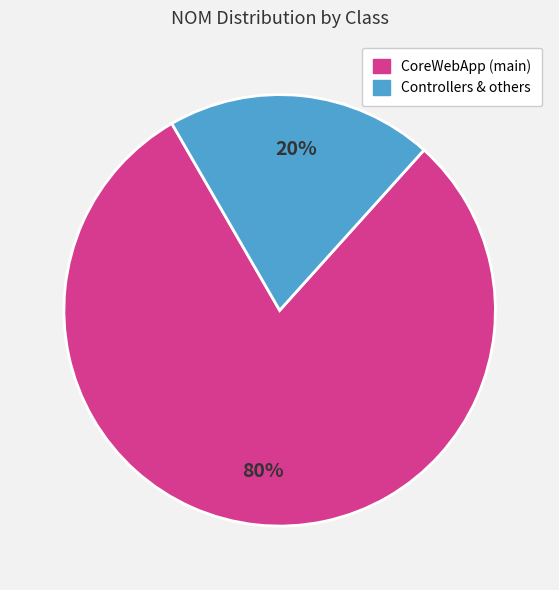

To the nearest percent, what is the average slice percentage?

50%